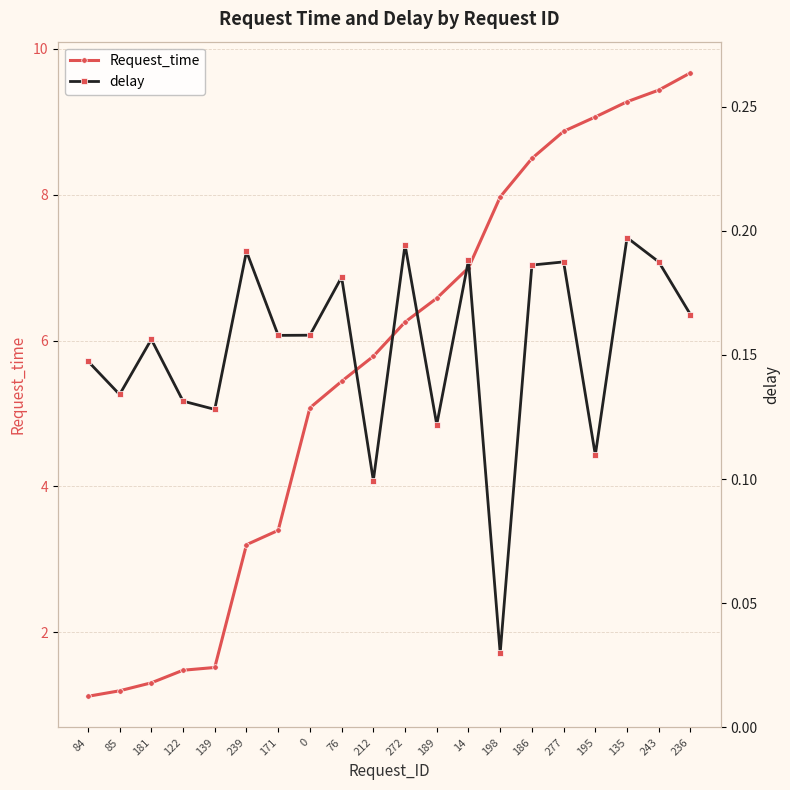

The value of Request_time at 236 is 9.7. True or false?

True